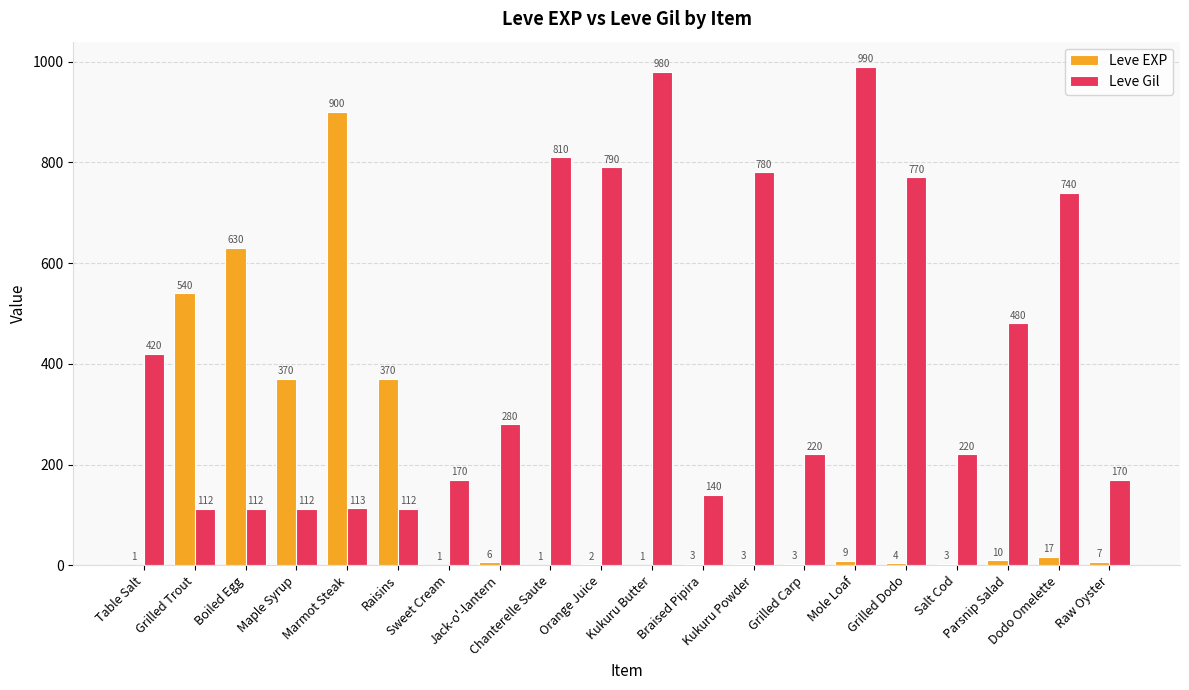

Reading left to right, transcribe all the data shown in this chart.

Leve EXP: Table Salt=1	Grilled Trout=540	Boiled Egg=630	Maple Syrup=370	Marmot Steak=900	Raisins=370	Sweet Cream=1	Jack-o'-lantern=6	Chanterelle Saute=1	Orange Juice=2	Kukuru Butter=1	Braised Pipira=3	Kukuru Powder=3	Grilled Carp=3	Mole Loaf=9	Grilled Dodo=4	Salt Cod=3	Parsnip Salad=10	Dodo Omelette=17	Raw Oyster=7
Leve Gil: Table Salt=420	Grilled Trout=112	Boiled Egg=112	Maple Syrup=112	Marmot Steak=113	Raisins=112	Sweet Cream=170	Jack-o'-lantern=280	Chanterelle Saute=810	Orange Juice=790	Kukuru Butter=980	Braised Pipira=140	Kukuru Powder=780	Grilled Carp=220	Mole Loaf=990	Grilled Dodo=770	Salt Cod=220	Parsnip Salad=480	Dodo Omelette=740	Raw Oyster=170